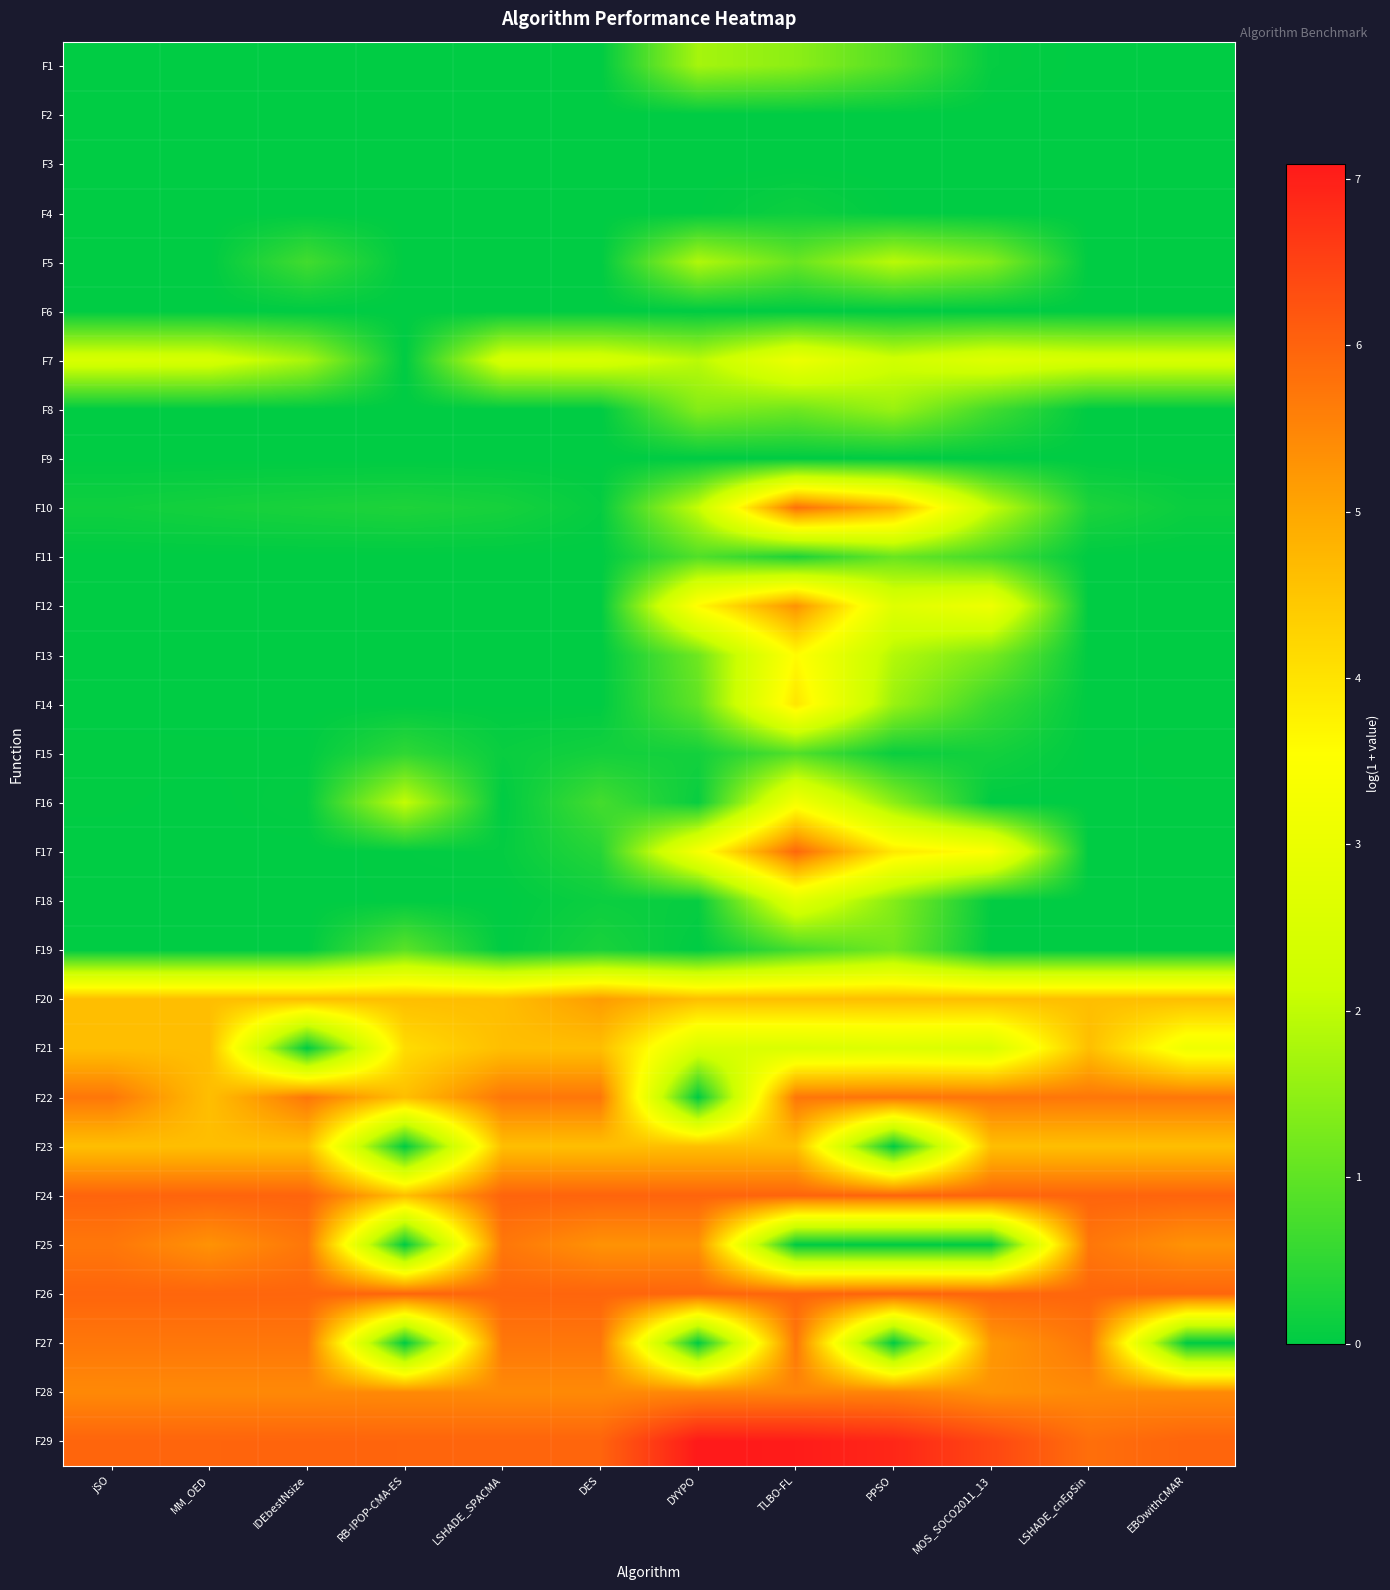

Reading left to right, transcribe all the data shown in this chart.

F1: jSO=0.0	MM_OED=0.0	IDEbestNsize=0.0	RB-IPOP-CMA-ES=0.0	LSHADE_SPACMA=0.0	DES=0.0	DYYPO=1.7	TLBO-FL=1.5	PPSO=0.9	MOS_SOCO2011_13=0.1	LSHADE_cnEpSin=0.0	EBOwithCMAR=0.0
F2: jSO=0.0	MM_OED=0.0	IDEbestNsize=0.0	RB-IPOP-CMA-ES=0.0	LSHADE_SPACMA=0.0	DES=0.0	DYYPO=0.0	TLBO-FL=0.0	PPSO=0.0	MOS_SOCO2011_13=0.0	LSHADE_cnEpSin=0.0	EBOwithCMAR=0.0
F3: jSO=0.0	MM_OED=0.0	IDEbestNsize=0.0	RB-IPOP-CMA-ES=0.0	LSHADE_SPACMA=0.0	DES=0.0	DYYPO=0.0	TLBO-FL=0.0	PPSO=0.0	MOS_SOCO2011_13=0.0	LSHADE_cnEpSin=0.0	EBOwithCMAR=0.0
F4: jSO=0.0	MM_OED=0.0	IDEbestNsize=0.0	RB-IPOP-CMA-ES=0.0	LSHADE_SPACMA=0.0	DES=0.0	DYYPO=0.0	TLBO-FL=0.1	PPSO=0.0	MOS_SOCO2011_13=0.0	LSHADE_cnEpSin=0.0	EBOwithCMAR=0.0
F5: jSO=0.0	MM_OED=0.0	IDEbestNsize=0.7	RB-IPOP-CMA-ES=0.0	LSHADE_SPACMA=0.0	DES=0.0	DYYPO=1.8	TLBO-FL=1.1	PPSO=1.9	MOS_SOCO2011_13=1.4	LSHADE_cnEpSin=0.0	EBOwithCMAR=0.0
F6: jSO=0.0	MM_OED=0.0	IDEbestNsize=0.0	RB-IPOP-CMA-ES=0.0	LSHADE_SPACMA=0.0	DES=0.0	DYYPO=0.0	TLBO-FL=0.0	PPSO=0.0	MOS_SOCO2011_13=0.0	LSHADE_cnEpSin=0.0	EBOwithCMAR=0.0
F7: jSO=2.5	MM_OED=2.4	IDEbestNsize=1.7	RB-IPOP-CMA-ES=0.0	LSHADE_SPACMA=2.4	DES=2.5	DYYPO=1.9	TLBO-FL=3.0	PPSO=2.3	MOS_SOCO2011_13=2.6	LSHADE_cnEpSin=2.5	EBOwithCMAR=2.4
F8: jSO=0.0	MM_OED=0.0	IDEbestNsize=0.0	RB-IPOP-CMA-ES=0.0	LSHADE_SPACMA=0.0	DES=0.0	DYYPO=1.4	TLBO-FL=1.2	PPSO=1.6	MOS_SOCO2011_13=0.7	LSHADE_cnEpSin=0.0	EBOwithCMAR=0.0
F9: jSO=0.0	MM_OED=0.0	IDEbestNsize=0.0	RB-IPOP-CMA-ES=0.0	LSHADE_SPACMA=0.0	DES=0.0	DYYPO=0.0	TLBO-FL=0.0	PPSO=0.0	MOS_SOCO2011_13=0.0	LSHADE_cnEpSin=0.0	EBOwithCMAR=0.0
F10: jSO=0.2	MM_OED=0.2	IDEbestNsize=0.3	RB-IPOP-CMA-ES=0.3	LSHADE_SPACMA=0.2	DES=0.1	DYYPO=2.1	TLBO-FL=5.8	PPSO=4.8	MOS_SOCO2011_13=2.1	LSHADE_cnEpSin=0.3	EBOwithCMAR=0.1
F11: jSO=0.0	MM_OED=0.0	IDEbestNsize=0.0	RB-IPOP-CMA-ES=0.0	LSHADE_SPACMA=0.0	DES=0.0	DYYPO=0.9	TLBO-FL=0.3	PPSO=1.1	MOS_SOCO2011_13=0.7	LSHADE_cnEpSin=0.0	EBOwithCMAR=0.0
F12: jSO=0.0	MM_OED=0.0	IDEbestNsize=0.0	RB-IPOP-CMA-ES=0.0	LSHADE_SPACMA=0.0	DES=0.0	DYYPO=3.6	TLBO-FL=5.3	PPSO=2.7	MOS_SOCO2011_13=3.1	LSHADE_cnEpSin=0.0	EBOwithCMAR=0.0
F13: jSO=0.0	MM_OED=0.0	IDEbestNsize=0.0	RB-IPOP-CMA-ES=0.0	LSHADE_SPACMA=0.0	DES=0.0	DYYPO=1.2	TLBO-FL=3.6	PPSO=1.9	MOS_SOCO2011_13=1.3	LSHADE_cnEpSin=0.0	EBOwithCMAR=0.0
F14: jSO=0.0	MM_OED=0.0	IDEbestNsize=0.0	RB-IPOP-CMA-ES=0.0	LSHADE_SPACMA=0.0	DES=0.0	DYYPO=1.0	TLBO-FL=4.0	PPSO=1.6	MOS_SOCO2011_13=0.6	LSHADE_cnEpSin=0.0	EBOwithCMAR=0.0
F15: jSO=0.0	MM_OED=0.0	IDEbestNsize=0.0	RB-IPOP-CMA-ES=0.5	LSHADE_SPACMA=0.1	DES=0.2	DYYPO=0.2	TLBO-FL=0.9	PPSO=0.1	MOS_SOCO2011_13=0.2	LSHADE_cnEpSin=0.0	EBOwithCMAR=0.0
F16: jSO=0.0	MM_OED=0.0	IDEbestNsize=0.1	RB-IPOP-CMA-ES=2.0	LSHADE_SPACMA=0.0	DES=0.7	DYYPO=0.1	TLBO-FL=3.3	PPSO=1.5	MOS_SOCO2011_13=0.0	LSHADE_cnEpSin=0.0	EBOwithCMAR=0.0
F17: jSO=0.0	MM_OED=0.0	IDEbestNsize=0.0	RB-IPOP-CMA-ES=0.0	LSHADE_SPACMA=0.1	DES=0.4	DYYPO=3.3	TLBO-FL=5.9	PPSO=3.9	MOS_SOCO2011_13=3.5	LSHADE_cnEpSin=0.0	EBOwithCMAR=0.0
F18: jSO=0.0	MM_OED=0.0	IDEbestNsize=0.0	RB-IPOP-CMA-ES=0.0	LSHADE_SPACMA=0.0	DES=0.1	DYYPO=0.1	TLBO-FL=2.7	PPSO=1.4	MOS_SOCO2011_13=0.0	LSHADE_cnEpSin=0.0	EBOwithCMAR=0.0
F19: jSO=0.0	MM_OED=0.0	IDEbestNsize=0.0	RB-IPOP-CMA-ES=1.0	LSHADE_SPACMA=0.0	DES=0.3	DYYPO=0.0	TLBO-FL=0.7	PPSO=1.2	MOS_SOCO2011_13=0.0	LSHADE_cnEpSin=0.0	EBOwithCMAR=0.0
F20: jSO=4.6	MM_OED=4.6	IDEbestNsize=4.6	RB-IPOP-CMA-ES=4.6	LSHADE_SPACMA=4.6	DES=5.2	DYYPO=4.6	TLBO-FL=4.6	PPSO=4.6	MOS_SOCO2011_13=4.6	LSHADE_cnEpSin=4.6	EBOwithCMAR=4.6
F21: jSO=4.6	MM_OED=4.6	IDEbestNsize=0.0	RB-IPOP-CMA-ES=4.1	LSHADE_SPACMA=4.6	DES=4.6	DYYPO=2.5	TLBO-FL=2.5	PPSO=2.6	MOS_SOCO2011_13=2.5	LSHADE_cnEpSin=4.6	EBOwithCMAR=3.1
F22: jSO=5.7	MM_OED=4.6	IDEbestNsize=5.7	RB-IPOP-CMA-ES=4.6	LSHADE_SPACMA=5.7	DES=5.7	DYYPO=0.0	TLBO-FL=5.7	PPSO=5.8	MOS_SOCO2011_13=5.7	LSHADE_cnEpSin=5.7	EBOwithCMAR=5.7
F23: jSO=4.6	MM_OED=4.6	IDEbestNsize=4.6	RB-IPOP-CMA-ES=0.0	LSHADE_SPACMA=4.6	DES=4.6	DYYPO=4.6	TLBO-FL=4.6	PPSO=0.0	MOS_SOCO2011_13=4.6	LSHADE_cnEpSin=4.6	EBOwithCMAR=4.6
F24: jSO=6.0	MM_OED=6.0	IDEbestNsize=6.0	RB-IPOP-CMA-ES=4.6	LSHADE_SPACMA=6.0	DES=6.0	DYYPO=6.0	TLBO-FL=6.0	PPSO=6.0	MOS_SOCO2011_13=6.0	LSHADE_cnEpSin=6.0	EBOwithCMAR=6.0
F25: jSO=5.7	MM_OED=5.3	IDEbestNsize=5.7	RB-IPOP-CMA-ES=0.0	LSHADE_SPACMA=5.7	DES=5.3	DYYPO=5.3	TLBO-FL=0.0	PPSO=0.0	MOS_SOCO2011_13=0.0	LSHADE_cnEpSin=5.7	EBOwithCMAR=5.3
F26: jSO=6.0	MM_OED=6.0	IDEbestNsize=6.0	RB-IPOP-CMA-ES=6.0	LSHADE_SPACMA=6.0	DES=6.0	DYYPO=6.0	TLBO-FL=6.0	PPSO=6.0	MOS_SOCO2011_13=6.0	LSHADE_cnEpSin=6.0	EBOwithCMAR=6.0
F27: jSO=5.7	MM_OED=5.7	IDEbestNsize=5.7	RB-IPOP-CMA-ES=0.0	LSHADE_SPACMA=5.7	DES=5.7	DYYPO=0.0	TLBO-FL=5.7	PPSO=0.0	MOS_SOCO2011_13=5.2	LSHADE_cnEpSin=5.7	EBOwithCMAR=0.0
F28: jSO=5.4	MM_OED=5.4	IDEbestNsize=5.4	RB-IPOP-CMA-ES=5.4	LSHADE_SPACMA=5.4	DES=5.4	DYYPO=5.5	TLBO-FL=5.5	PPSO=5.5	MOS_SOCO2011_13=5.3	LSHADE_cnEpSin=5.4	EBOwithCMAR=5.4
F29: jSO=6.0	MM_OED=6.0	IDEbestNsize=6.0	RB-IPOP-CMA-ES=6.0	LSHADE_SPACMA=6.0	DES=6.0	DYYPO=7.1	TLBO-FL=7.0	PPSO=6.9	MOS_SOCO2011_13=6.4	LSHADE_cnEpSin=5.8	EBOwithCMAR=6.0